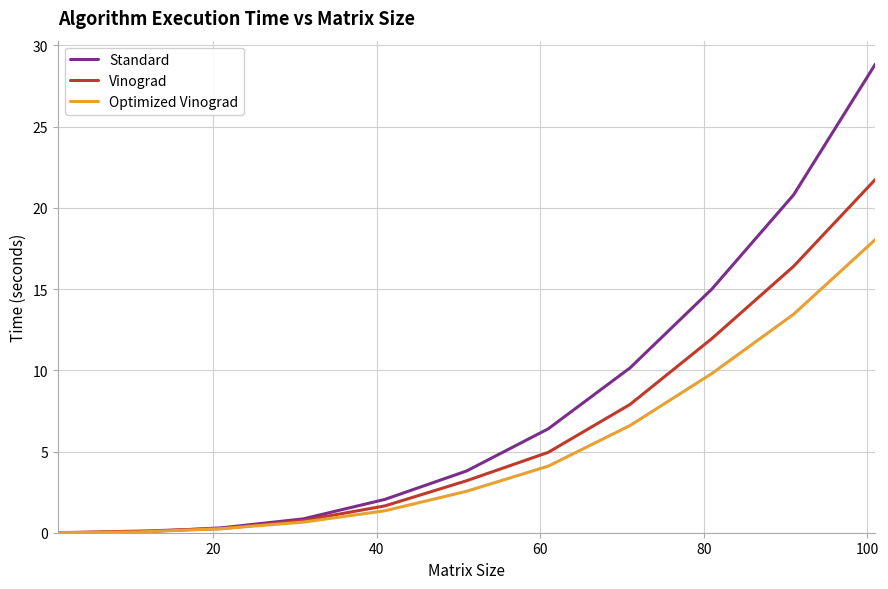

List the series in order of their overall mean, highest first.

Standard, Vinograd, Optimized Vinograd